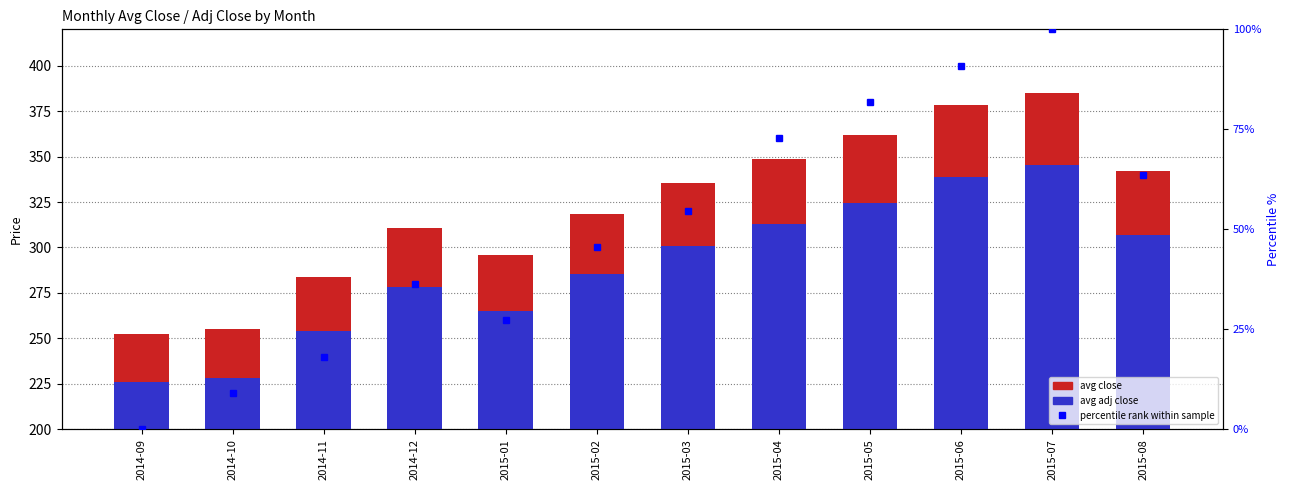

Rank the series by their maximum value, from lowest to highest.

percentile rank, avg adj close, avg close